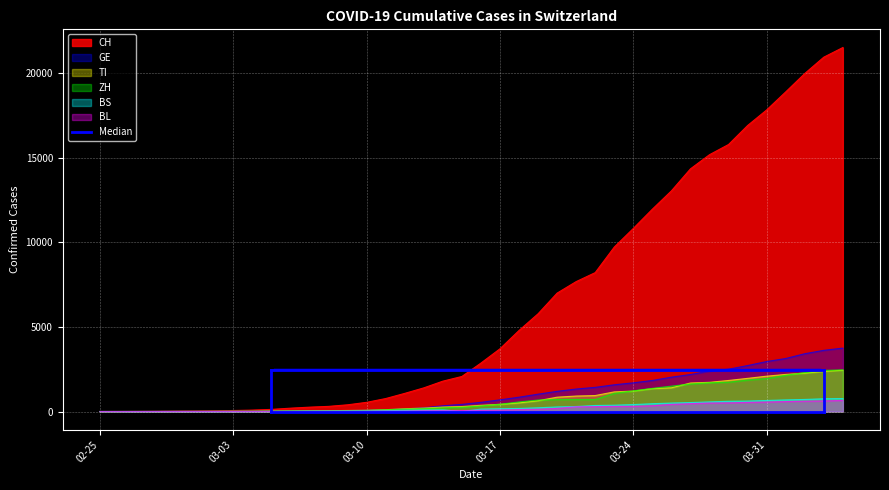

The value of TI at 03-24 is 1209. True or false?

True